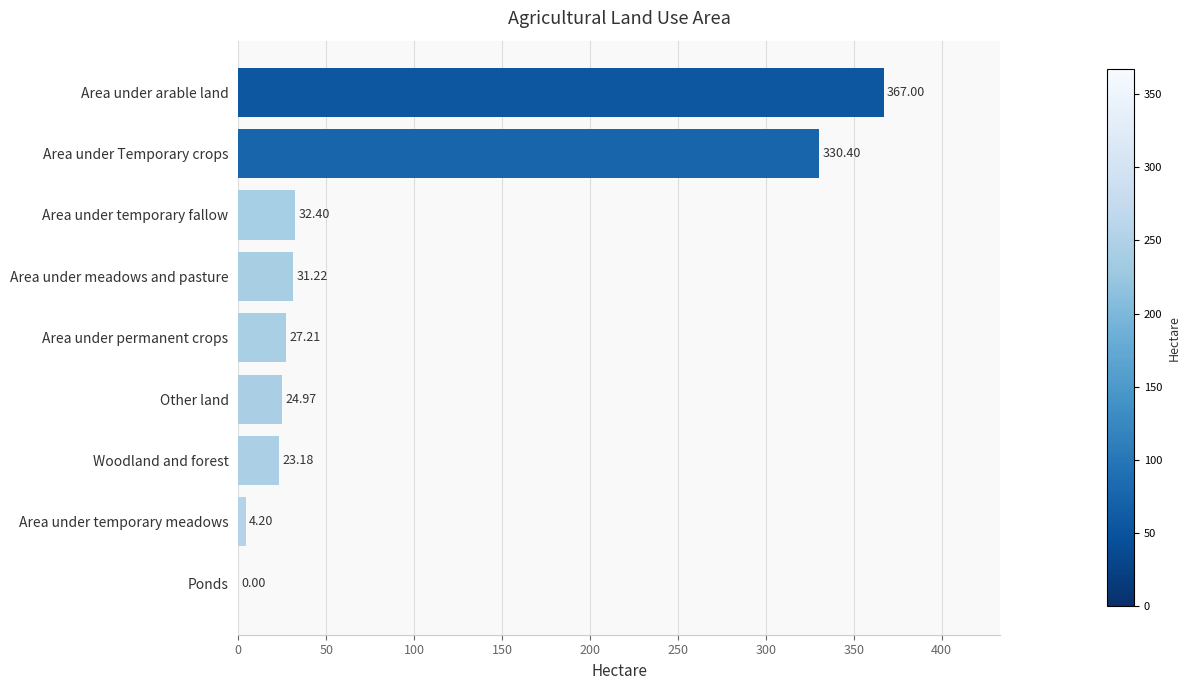

At which category does the chart reach its peak across all series?

Area under arable land